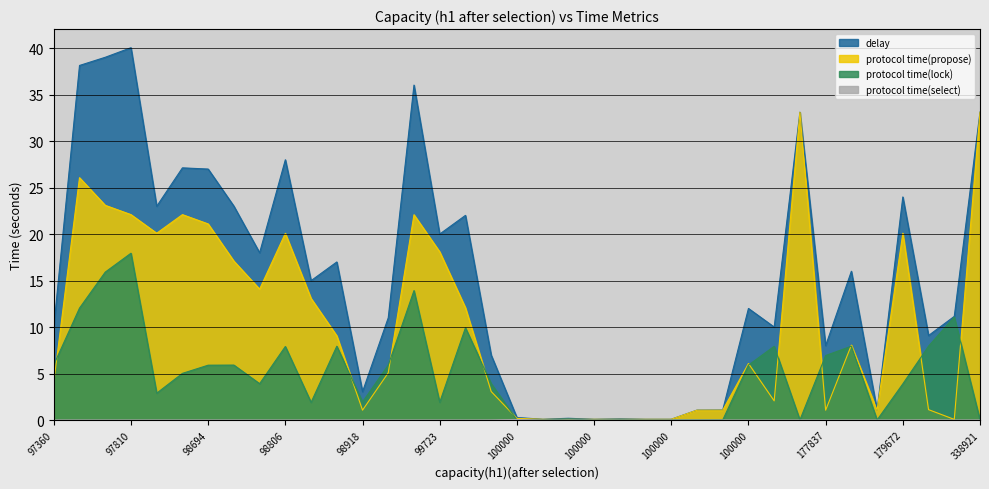

How many times do protocol time(lock) and protocol time(propose) cross each other?

13